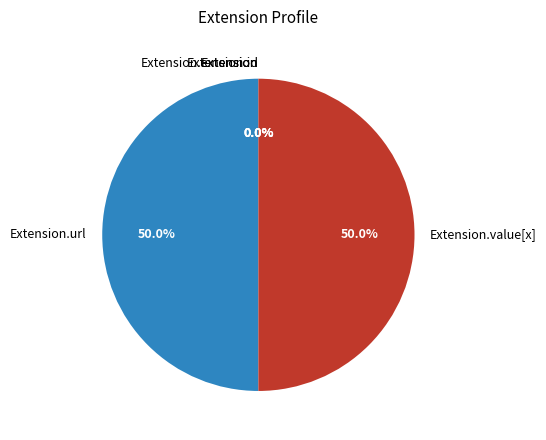

Which category has the smallest portion of the pie?

Extension